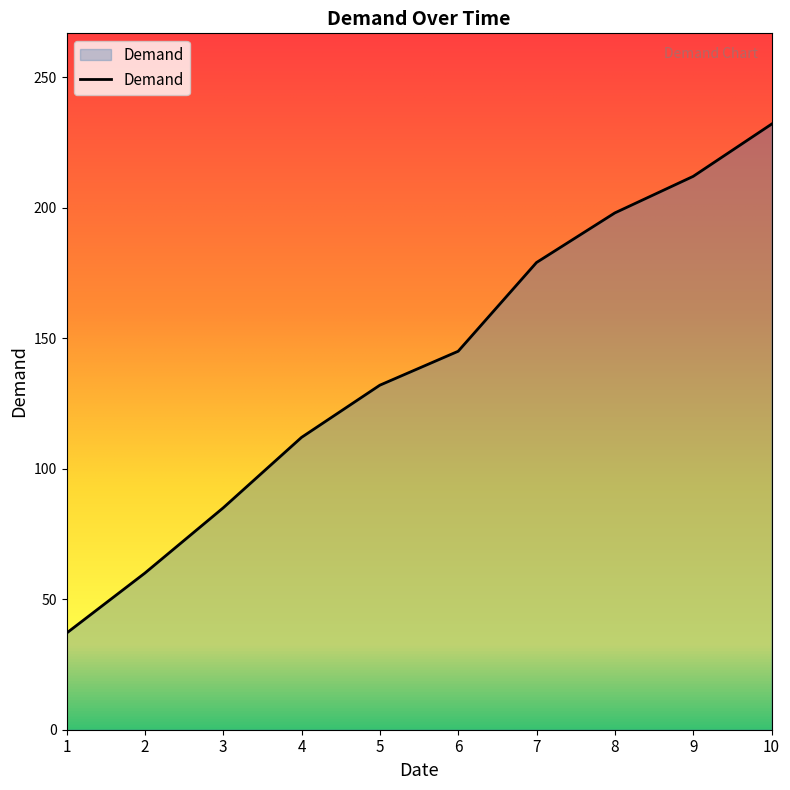

How many distinct data groups are displayed?

1